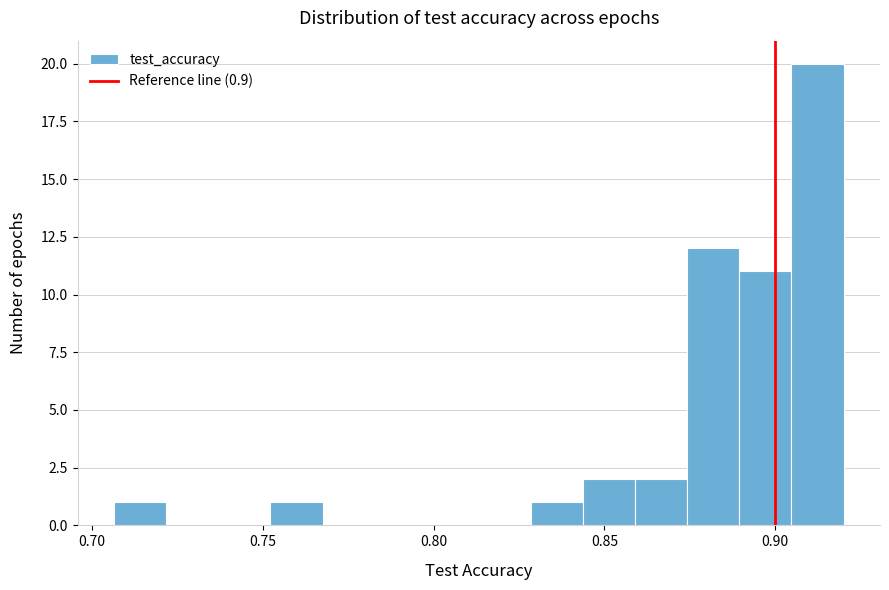

Around what value on the x-axis is the tallest bar? Give the approximate position of its centre, as read against the axis.

0.910